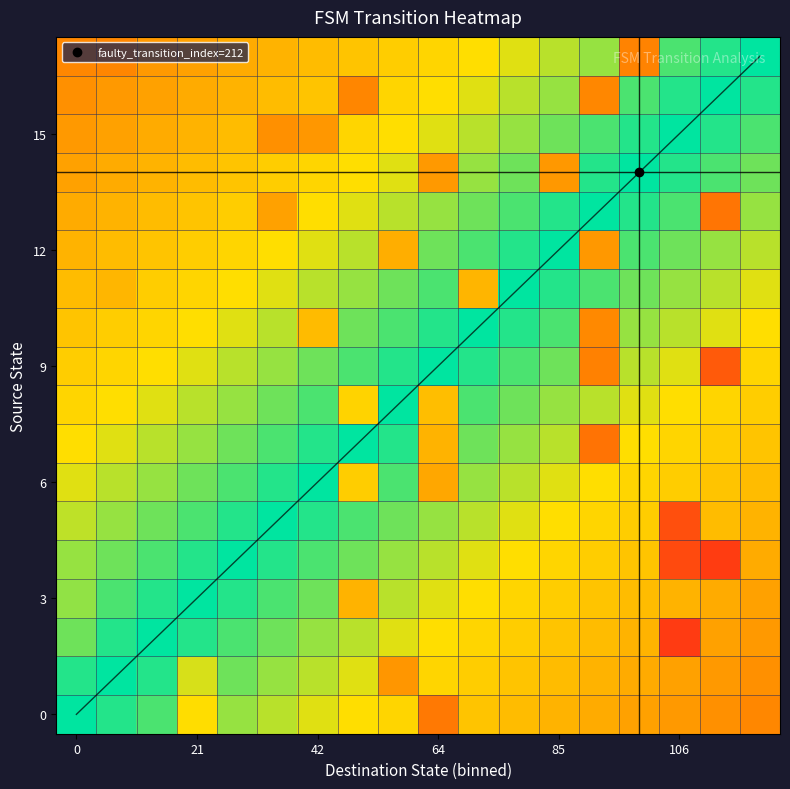

How many distinct data groups are displayed?

18